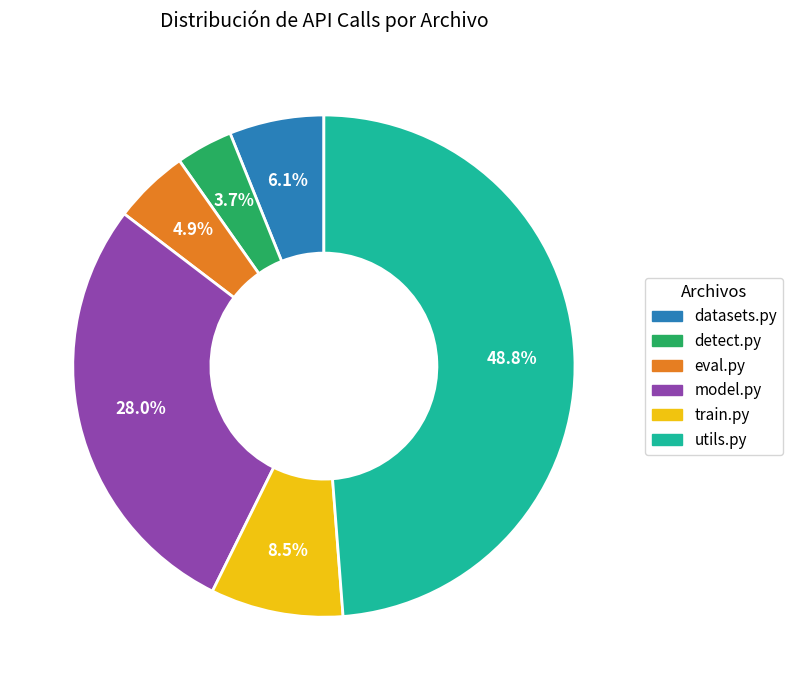

Is there a majority slice in this chart?

No